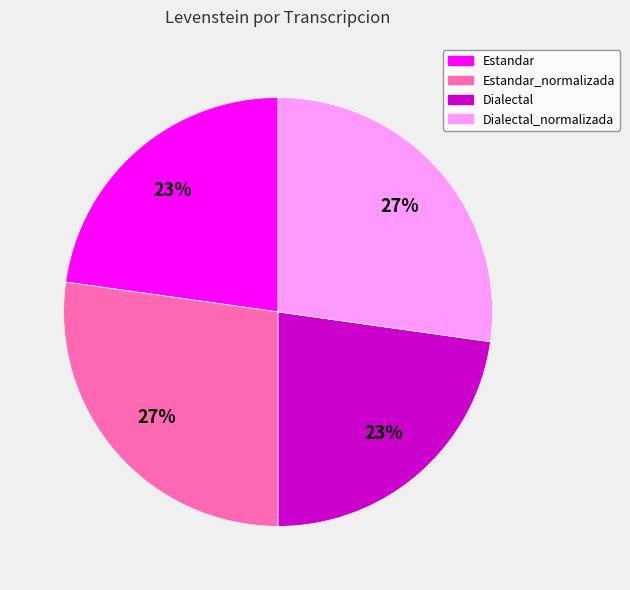

To the nearest percent, what is the average slice percentage?

25%